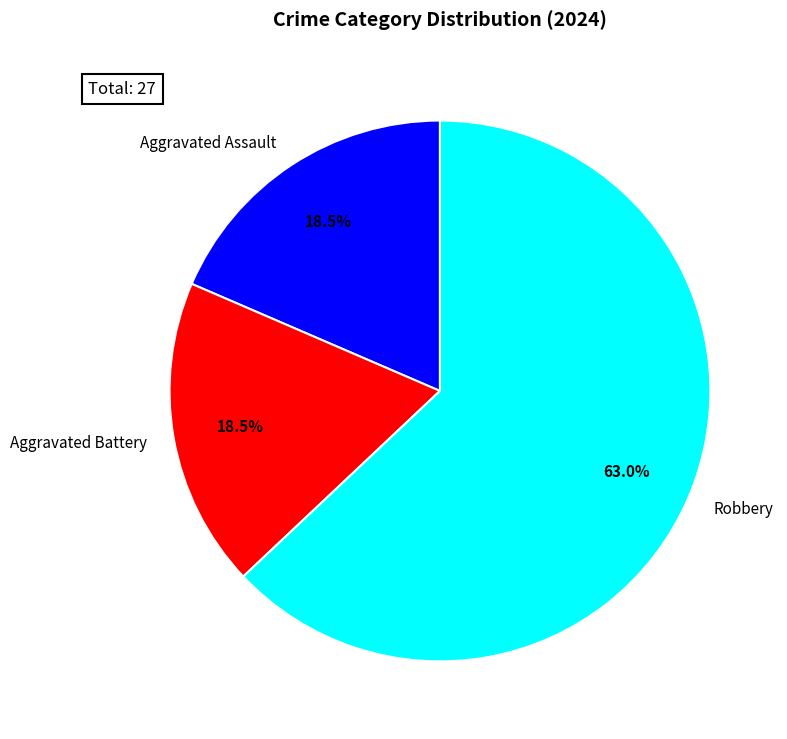

Is Robbery the majority of the pie?

Yes